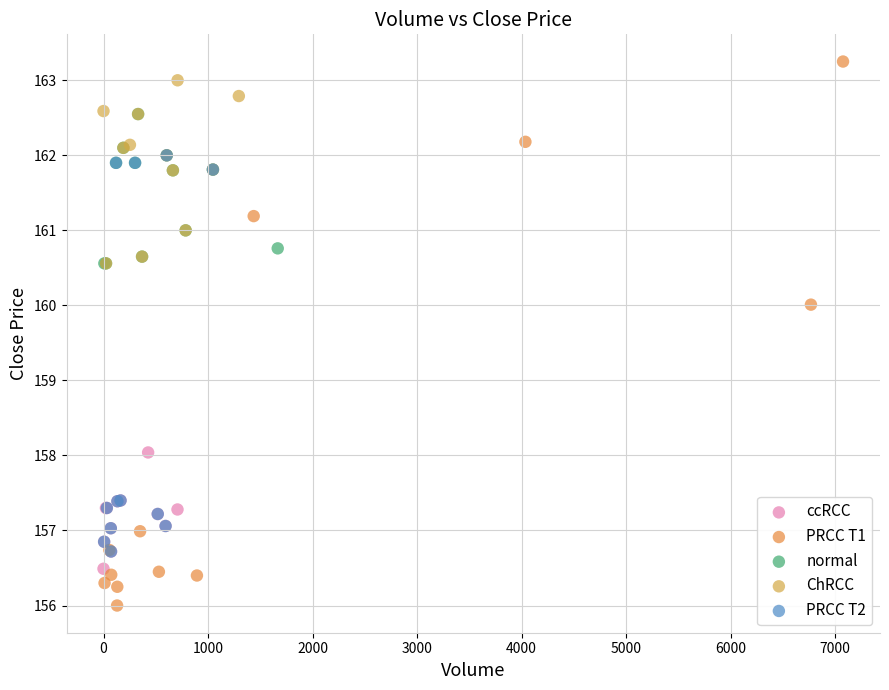

Which series contains the lowest Y value?

PRCC T1